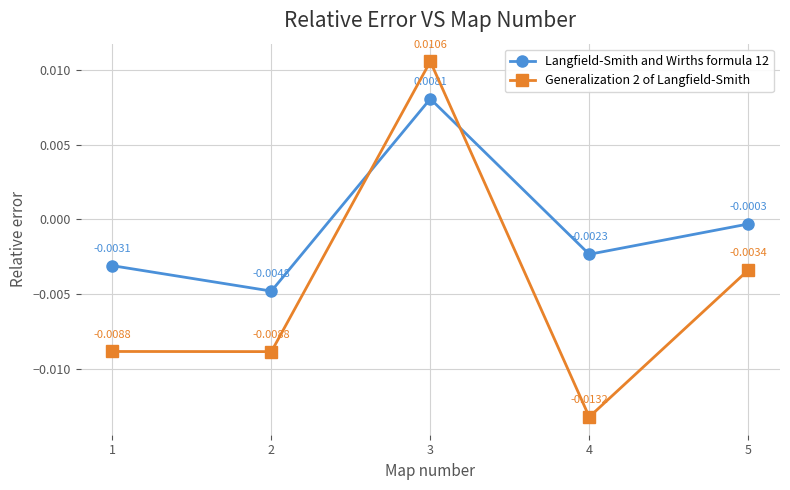

How many values in Generalization 2 of Langfield-Smith are above zero?

1